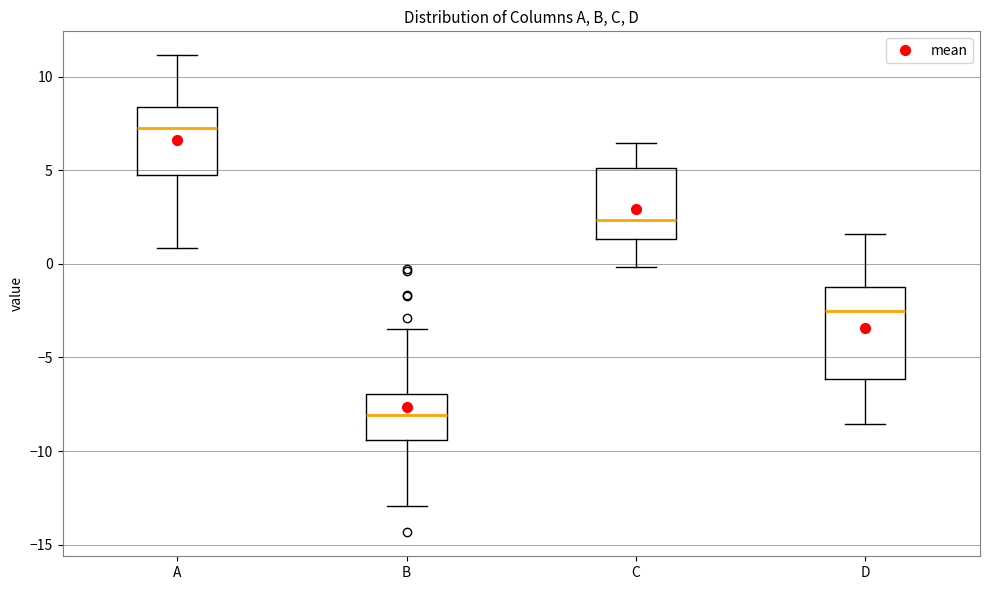

Which box is the tallest, from its lower edge to its upper edge?

D